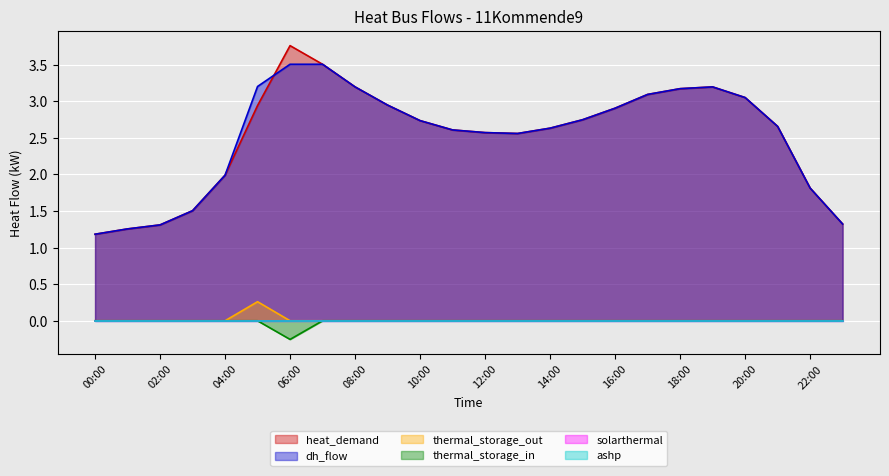

How many values in thermal_storage_in are below zero?

1